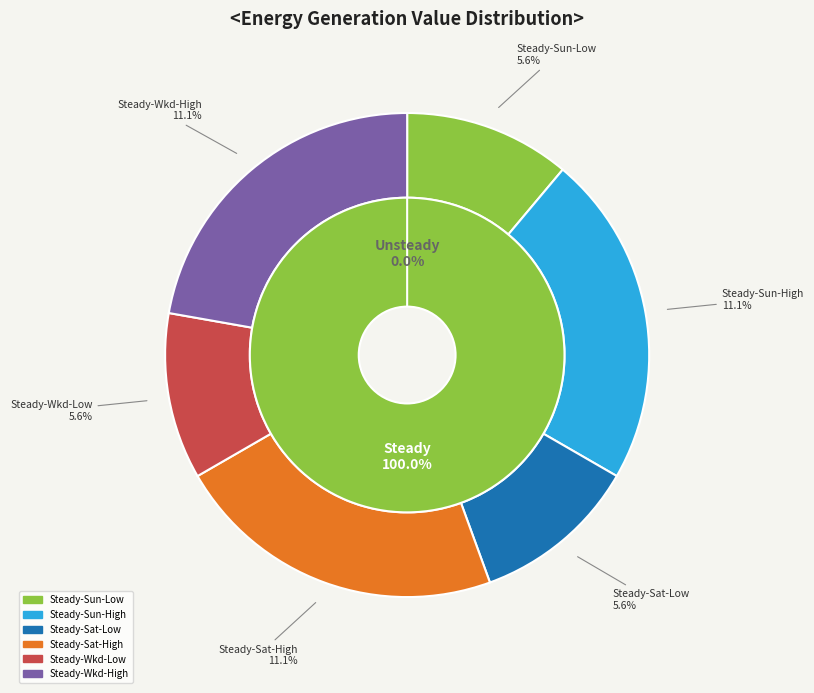

What portion of the pie excludes Steady-Weekday-pLow?

88.9%